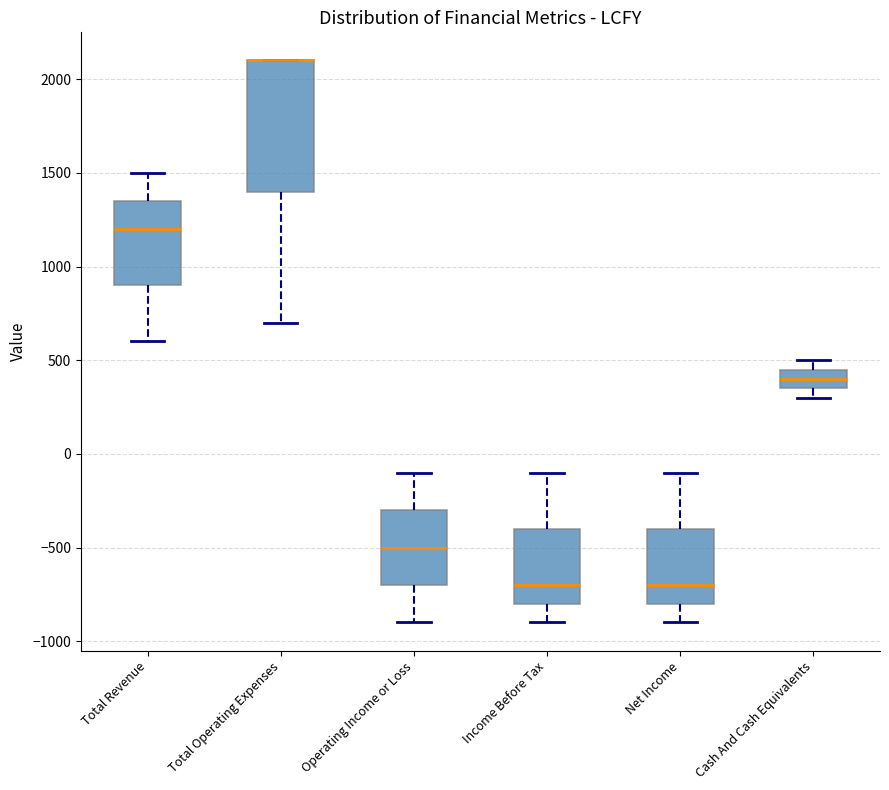

Where is the upper edge of the box for Cash And Cash Equivalents on the y-axis? The values are not printed on the chart, so give them approximately, as read against the axis.

450